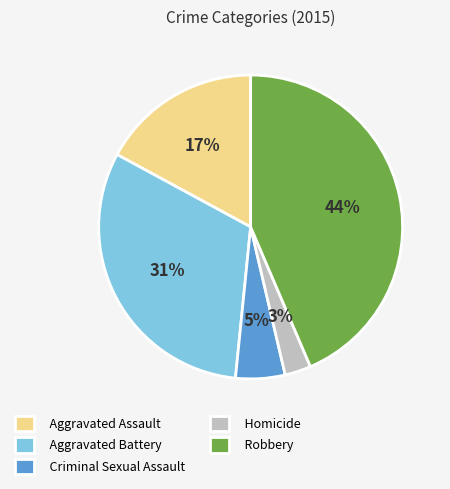

Is there any slice that represents more than half of the pie?

No